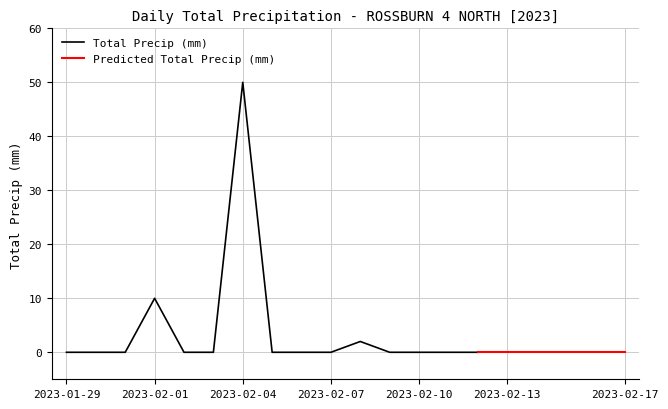

At which category does the data reach its first local peak?

2023-02-01